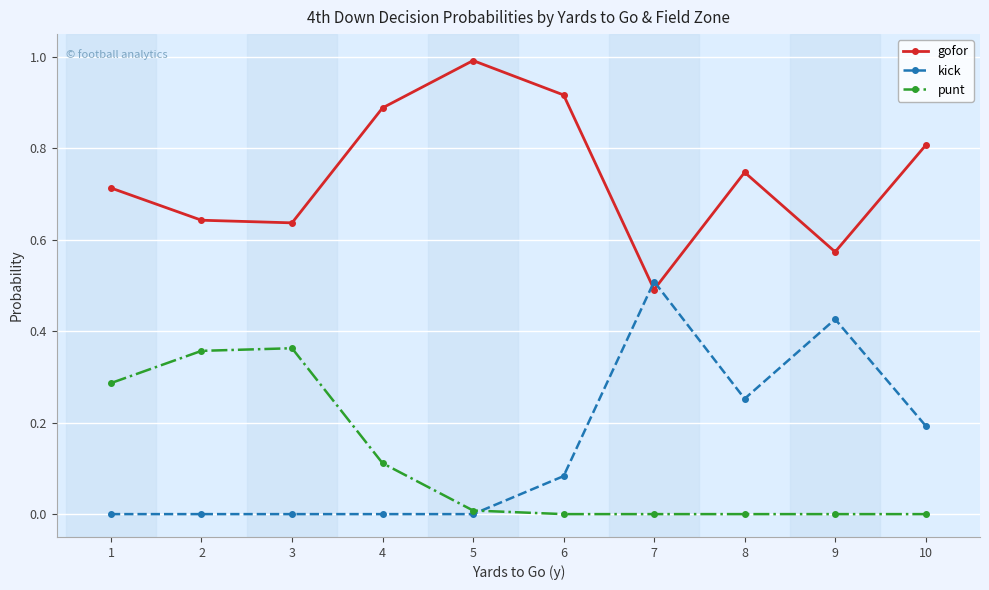

What is the spread (max minus min) of values at 7?

0.5